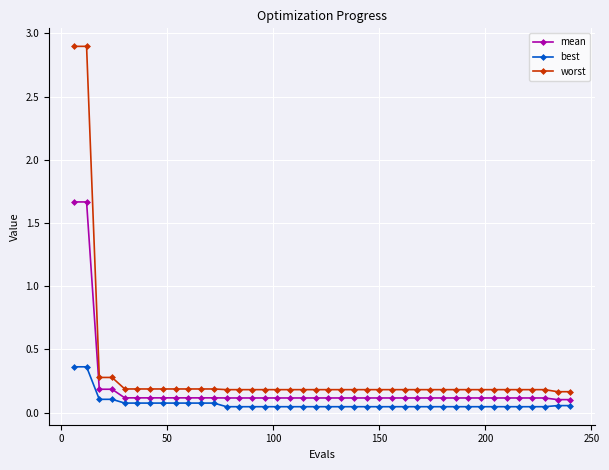

Which series has the largest total across all categories?

worst